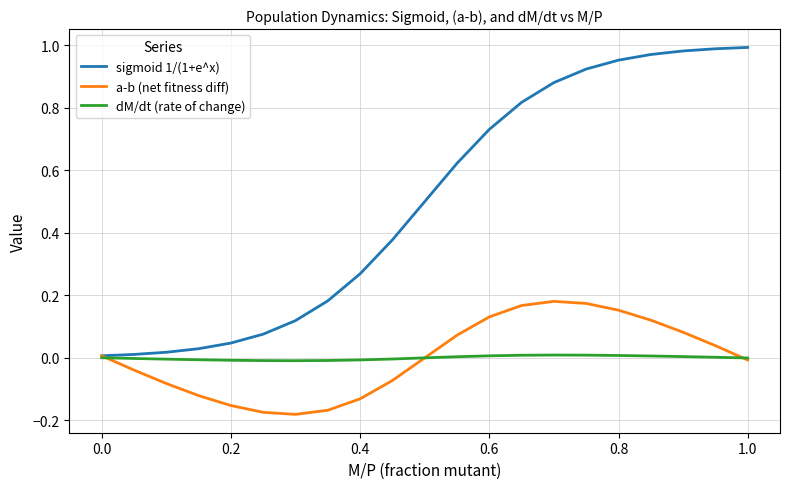

Which series has the largest total across all categories?

sigmoid 1/(1+e^x)